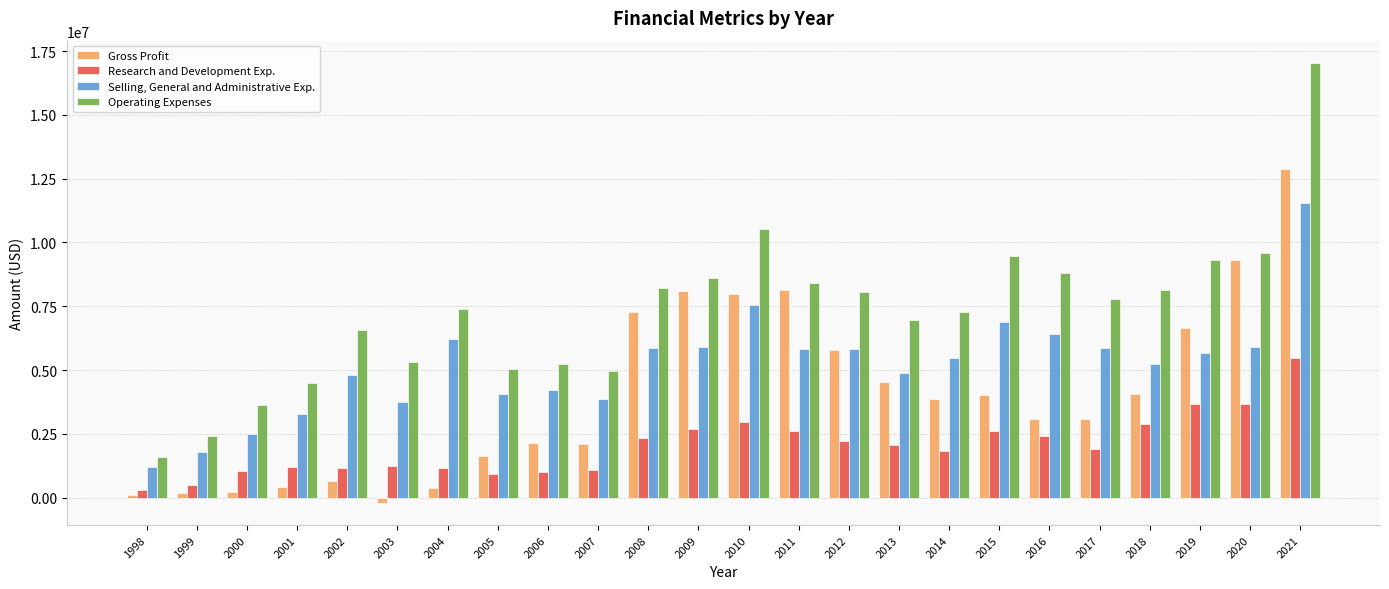

What is the difference between the maximum and minimum values in the Selling, General and Administrative Exp. series?

10364000